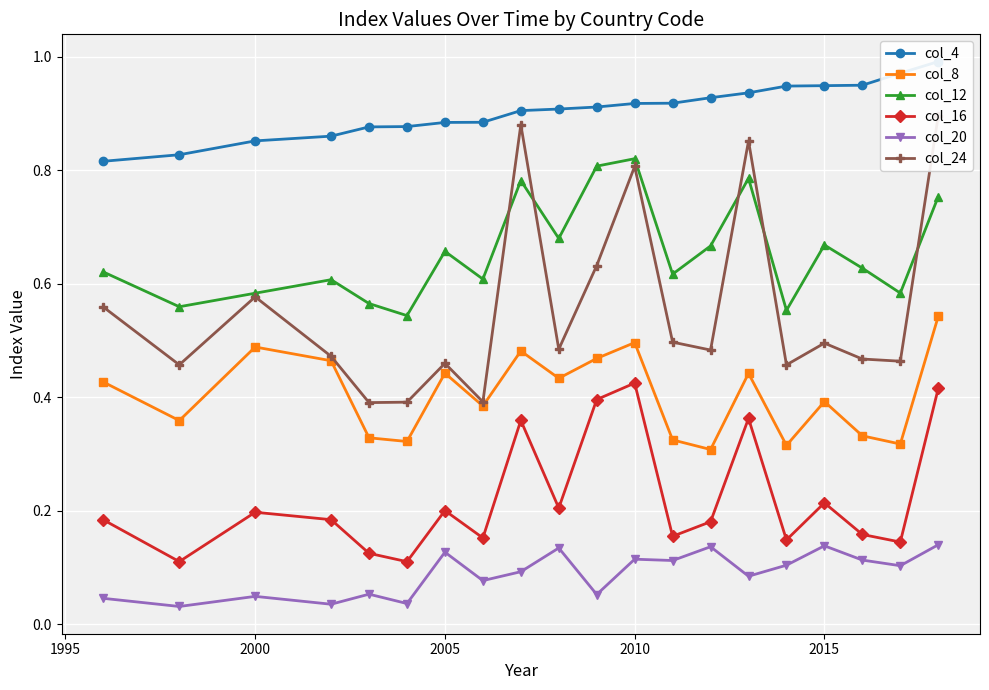

What is the value of the col_12 point at the 17th from the left?

0.7